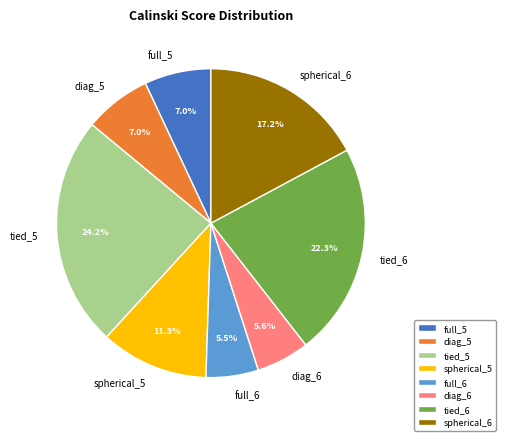

Does diag_6 account for over 50% of the chart?

No